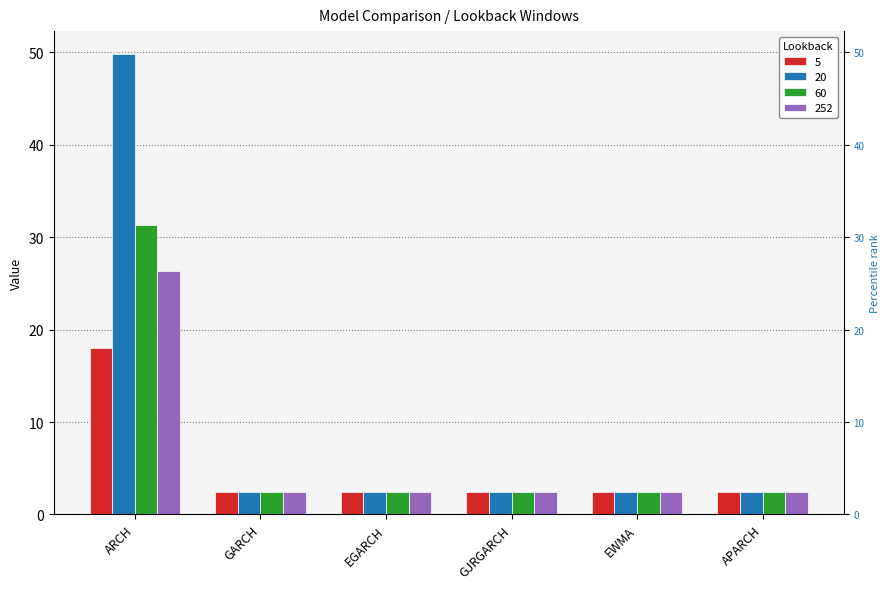

Reading left to right, list all the values displayed in this chart.

5: ARCH=18.0	GARCH=2.5	EGARCH=2.4	GJRGARCH=2.4	EWMA=2.5	APARCH=2.5
20: ARCH=49.8	GARCH=2.5	EGARCH=2.4	GJRGARCH=2.4	EWMA=2.5	APARCH=2.5
60: ARCH=31.3	GARCH=2.4	EGARCH=2.4	GJRGARCH=2.5	EWMA=2.5	APARCH=2.5
252: ARCH=26.4	GARCH=2.4	EGARCH=2.4	GJRGARCH=2.4	EWMA=2.5	APARCH=2.5